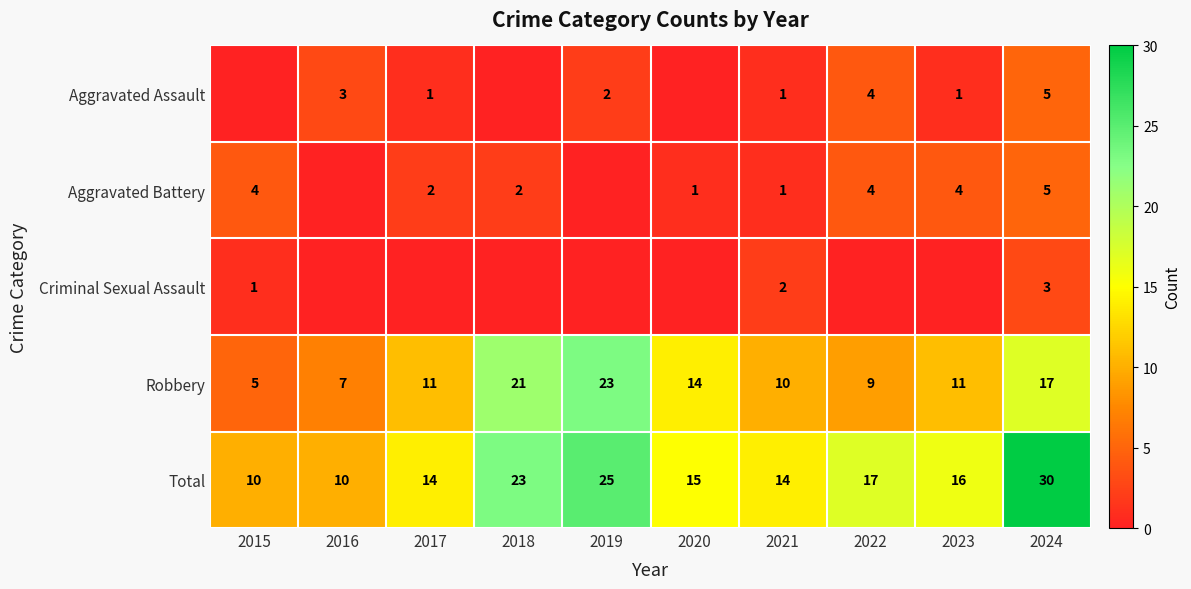

Which has a higher value, 2024 or 2023?

2024